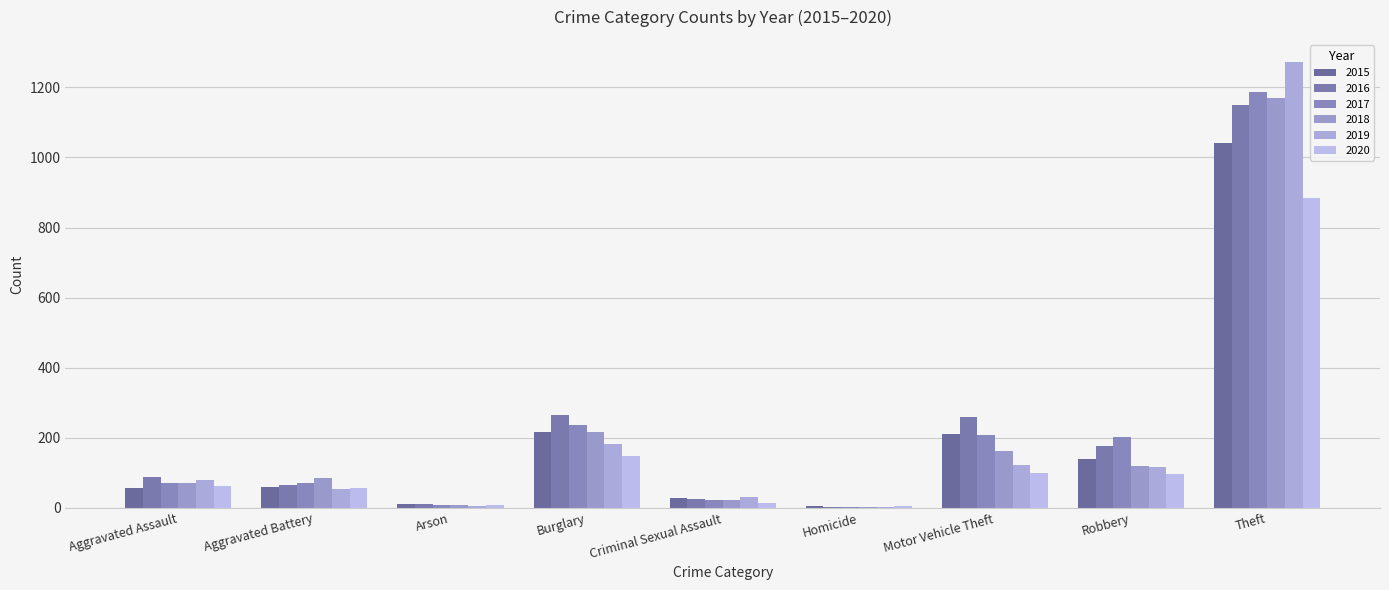

The value of 2018 at Robbery is 74. True or false?

False